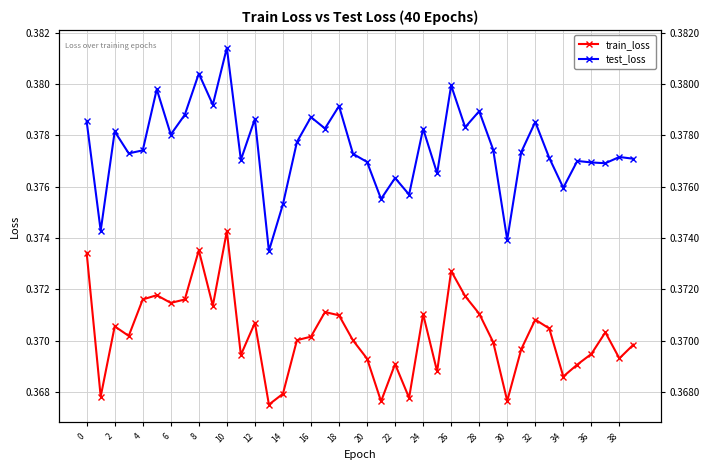

Rank the series by their maximum value, from lowest to highest.

train_loss, test_loss